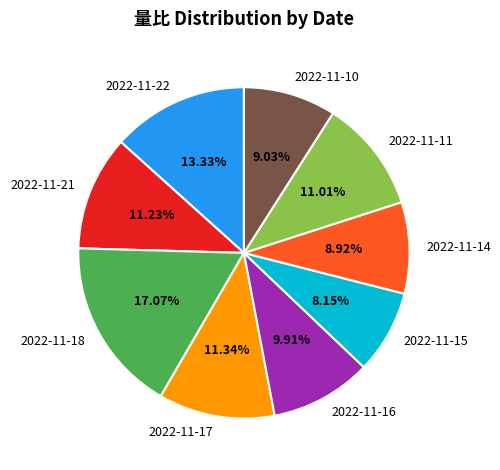

Does any single category account for the majority?

No